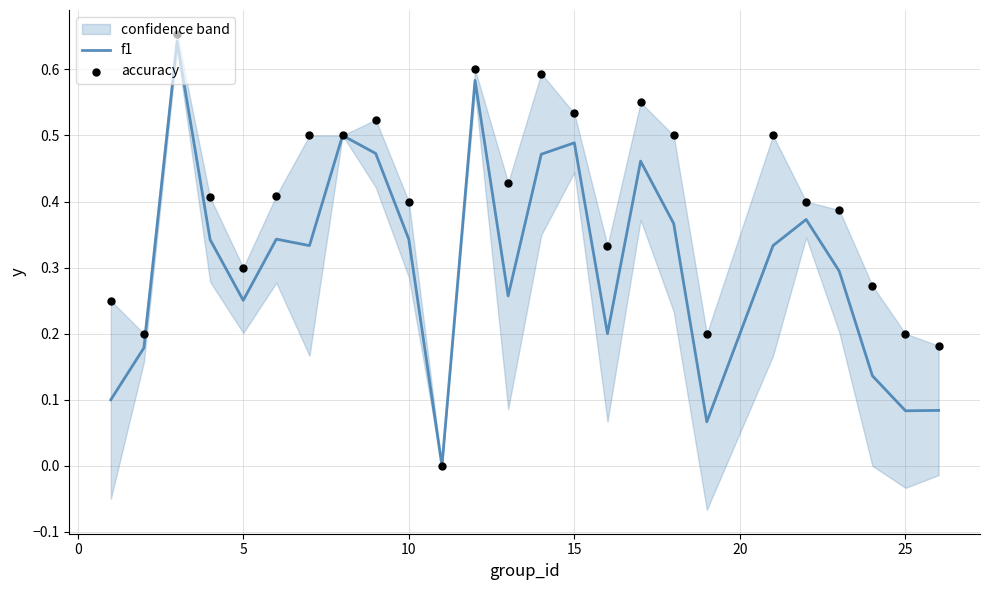

The value of f1 at 10 is 0.2. True or false?

False